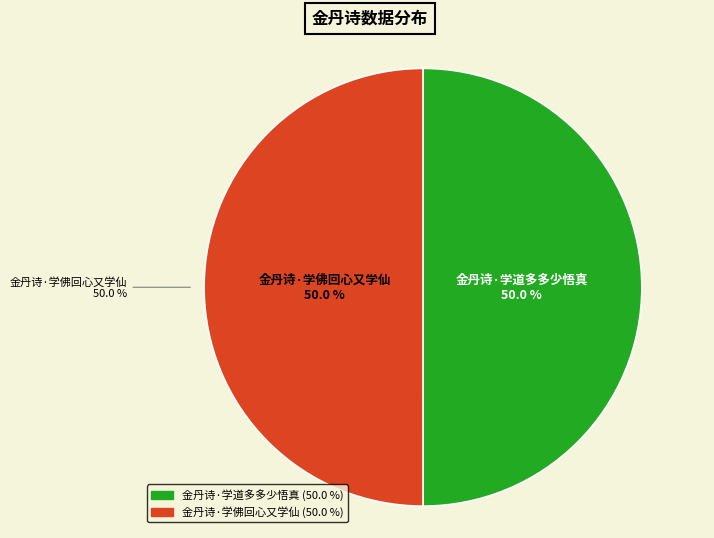

Rank the categories by value from lowest to highest.

金丹诗·学道多多少悟真, 金丹诗·学佛回心又学仙